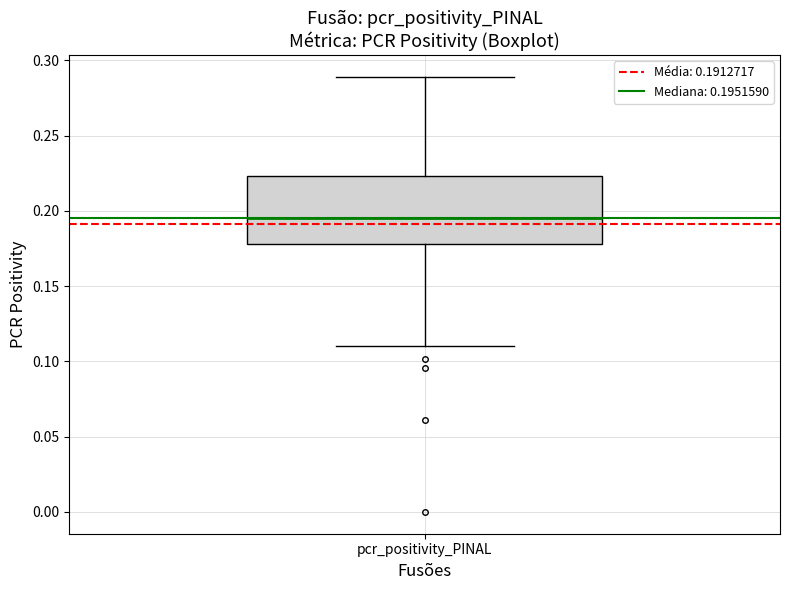

Transcribe this box plot: give where the median line is, the range the box spans, and where the two whiskers end, as read against the y-axis. The values are not printed on the chart, so give them approximately, as read against the axis.

median 0.195, box 0.180 to 0.225, whiskers 0.110 to 0.290